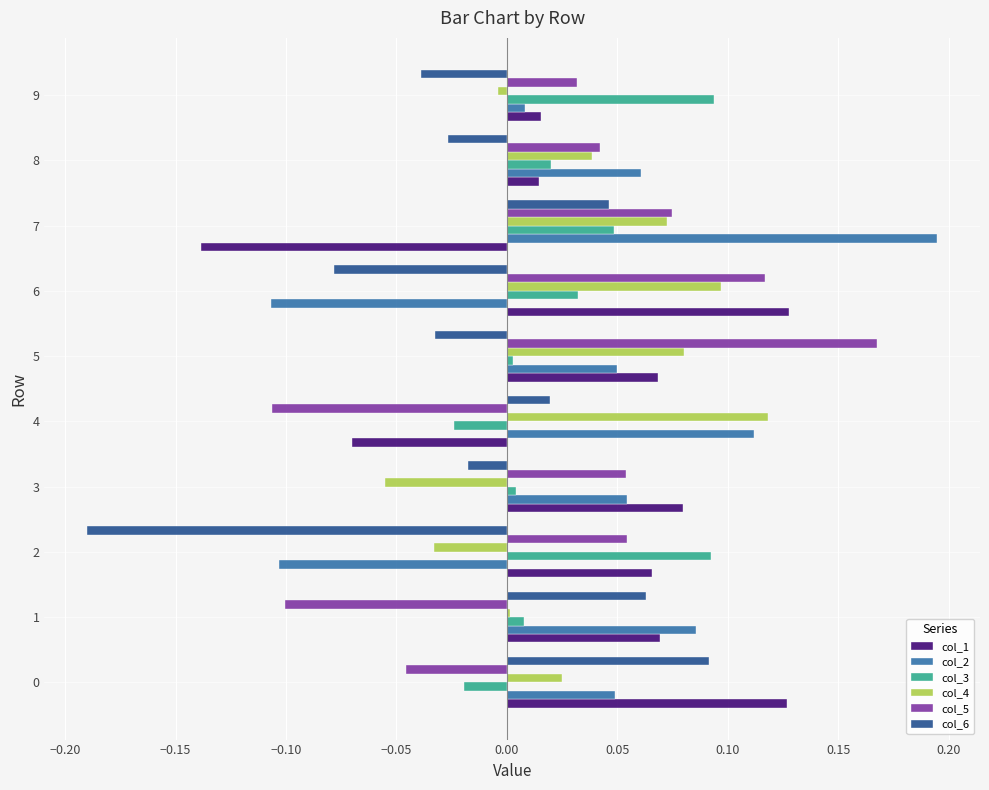

Which label corresponds to the largest value in the chart?

7